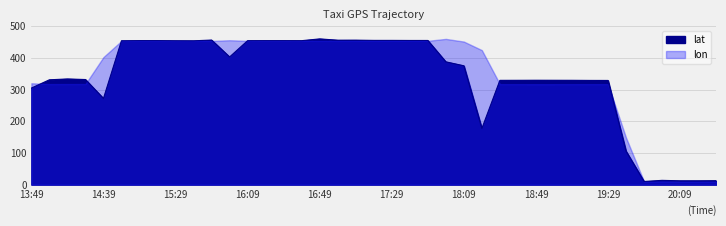

What is the change in value from 14:39 to 16:29?

+182.6